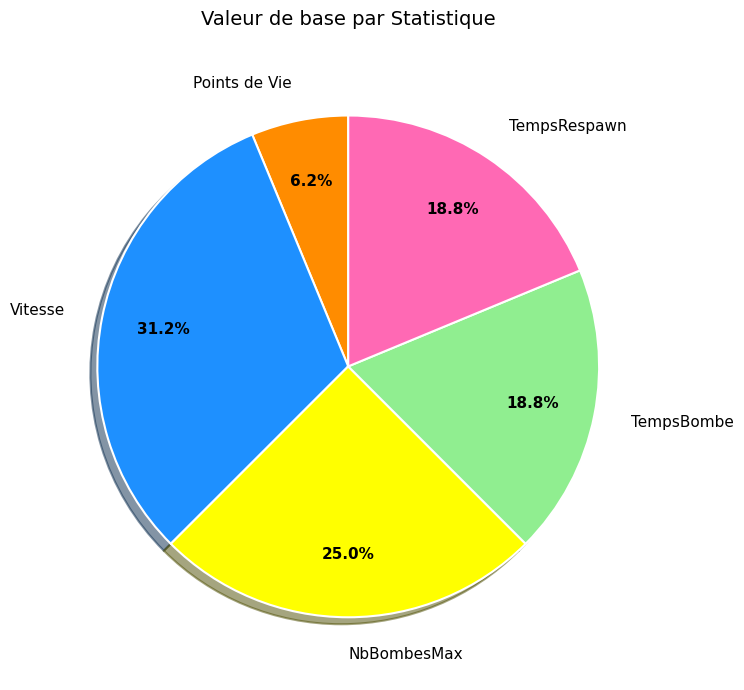

Is there a majority slice in this chart?

No